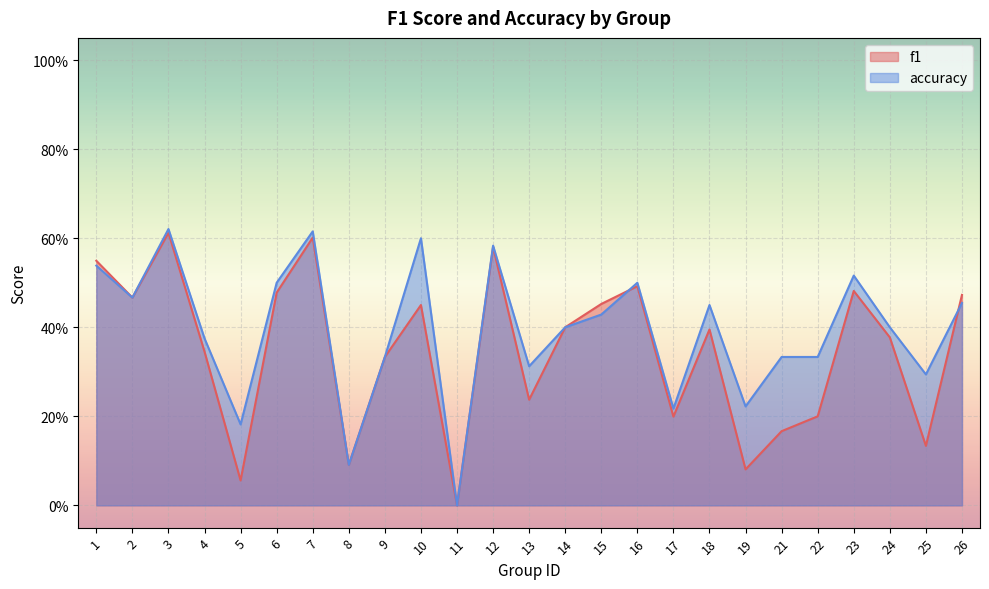

At 24, list the series in order from largest to smallest.

accuracy, f1